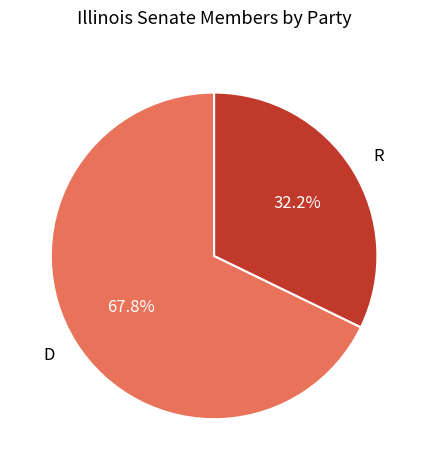

Which category has the biggest portion of the pie?

D